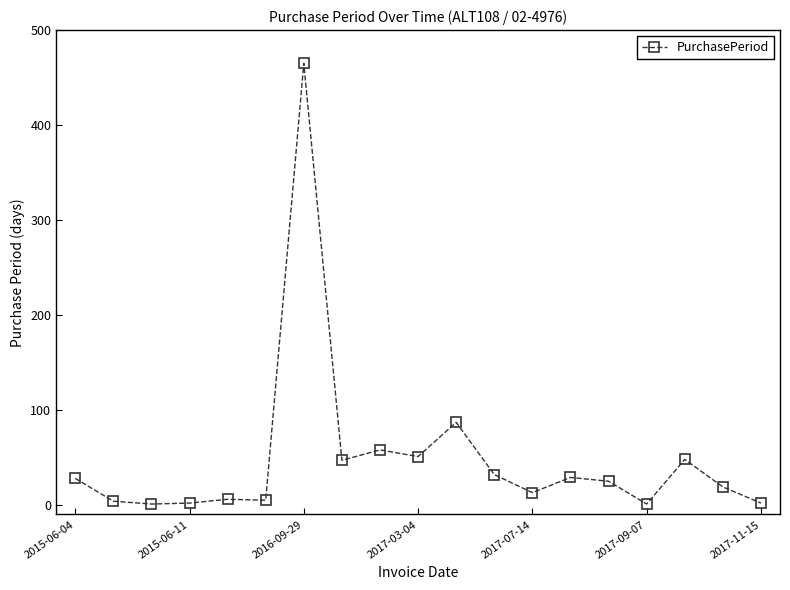

Count the number of categories in the chart.

19